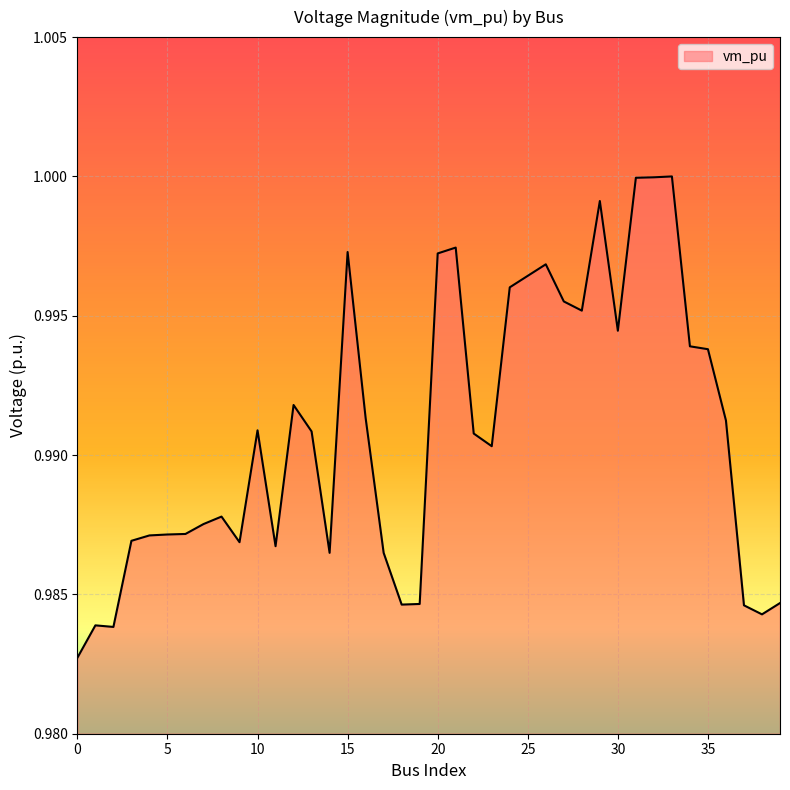

Does the chart display data point markers on the line(s)?

No